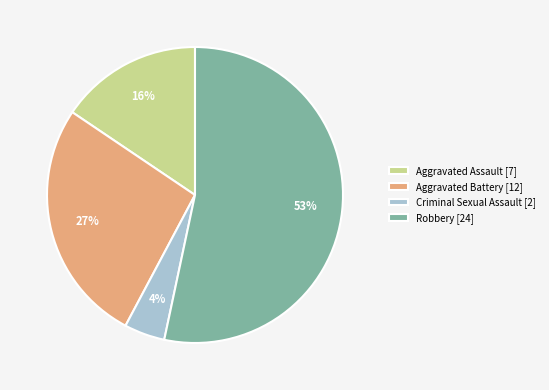

What is the smallest slice in the pie chart?

Criminal Sexual Assault